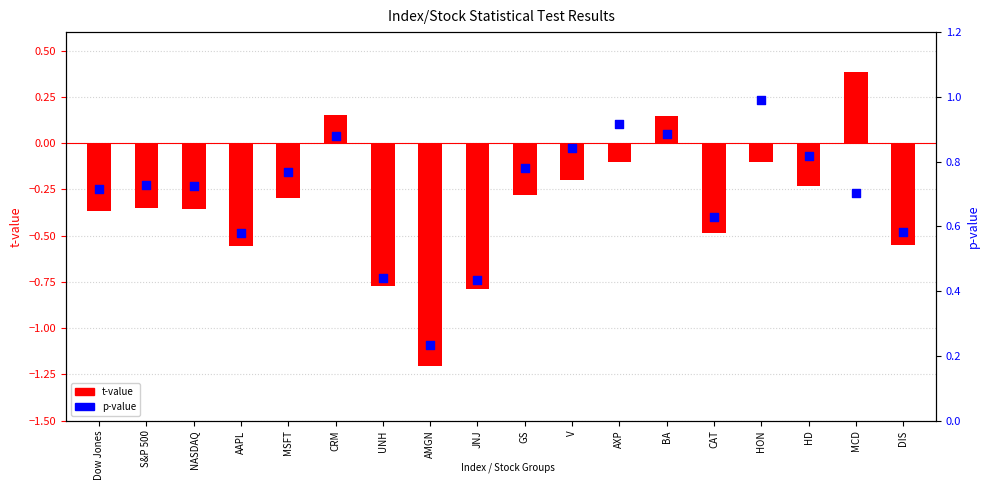

At which category is the sum across all series the highest?

MCD